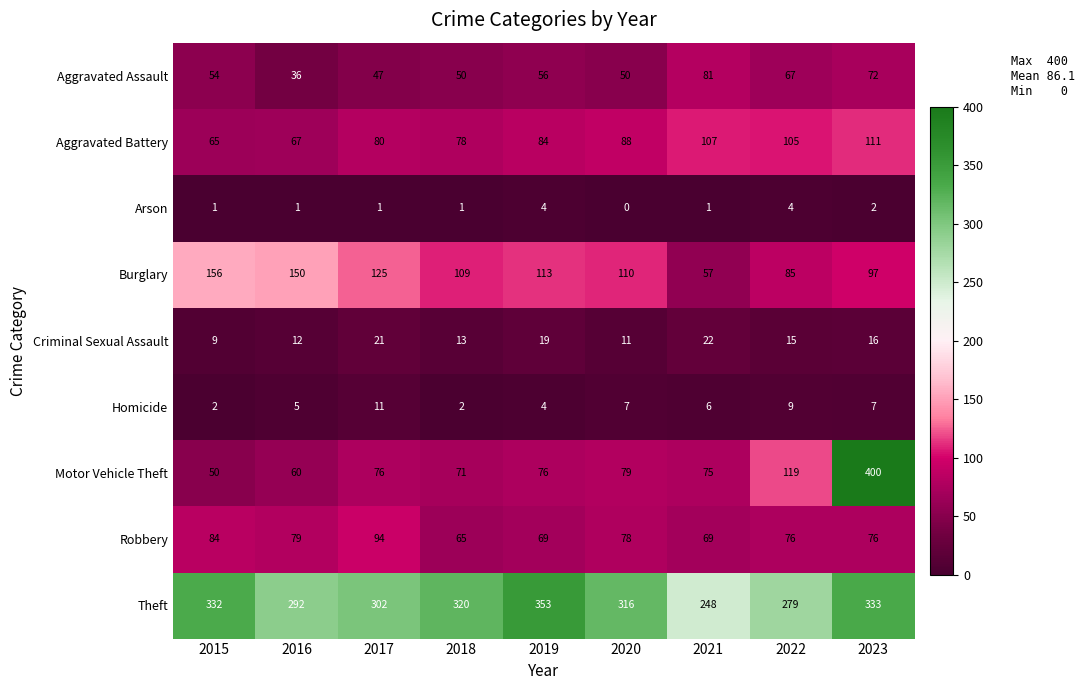

The value of Criminal Sexual Assault at 2021 is 22. True or false?

True